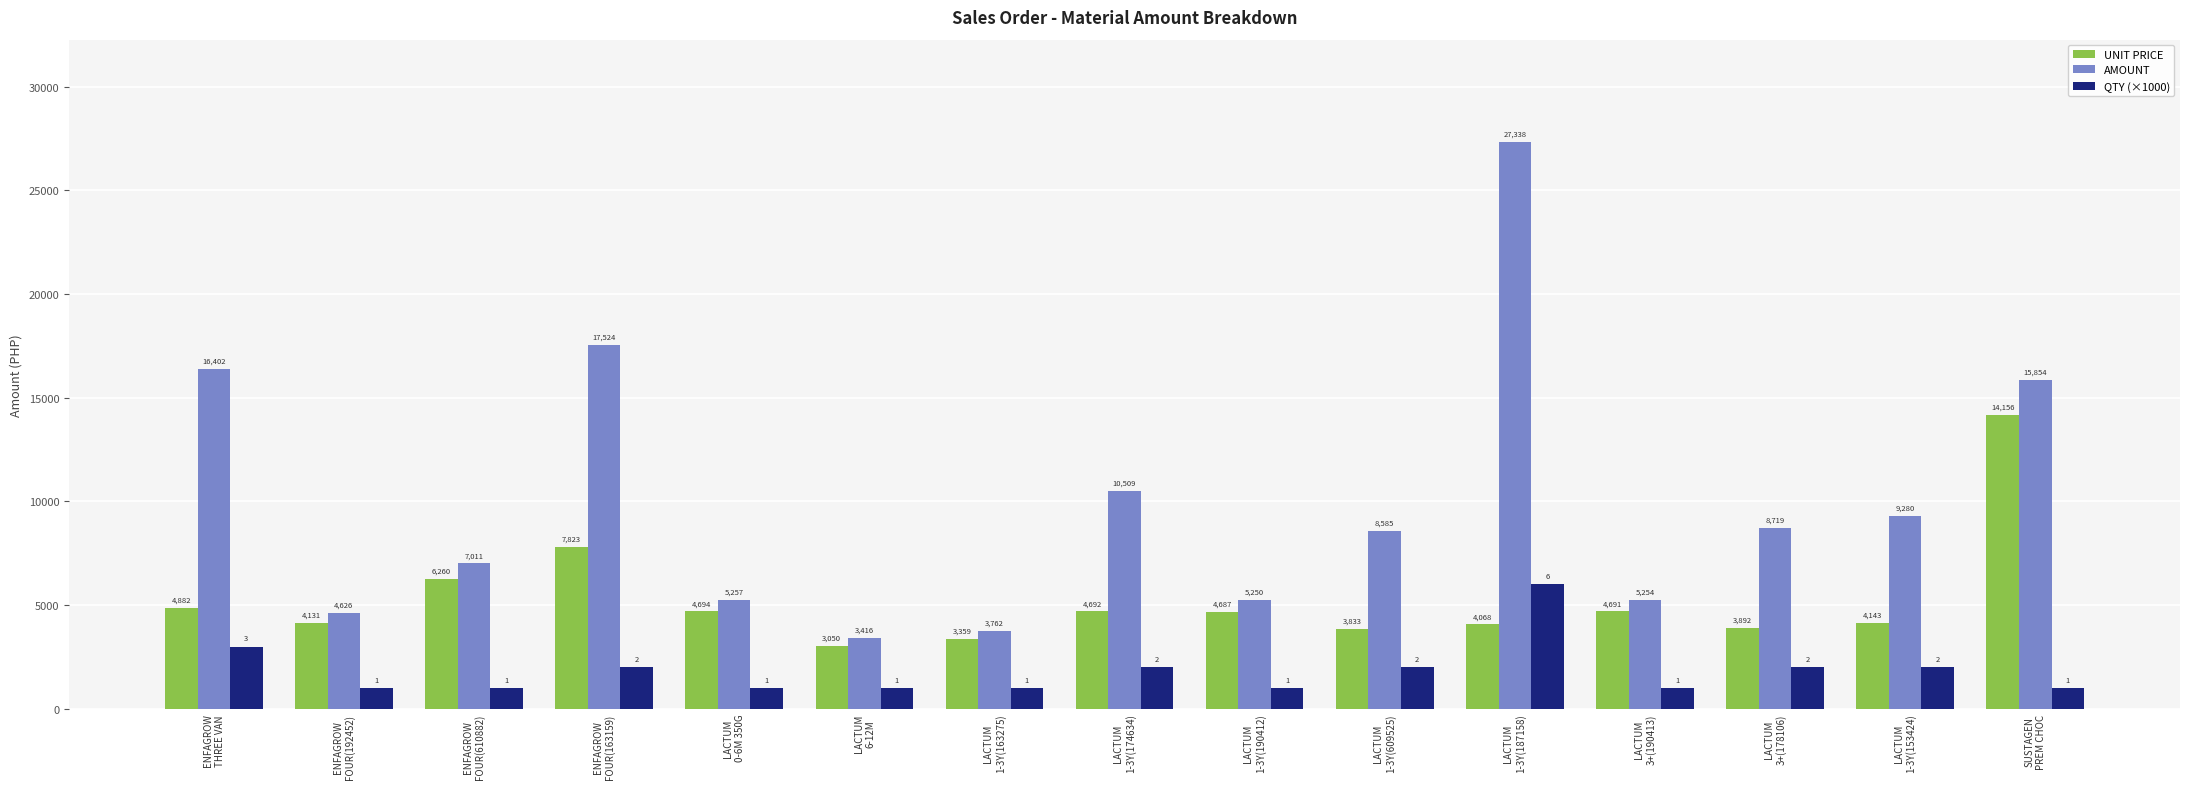

Rank the series by their average value, from lowest to highest.

QTY (×1000), UNIT PRICE, AMOUNT